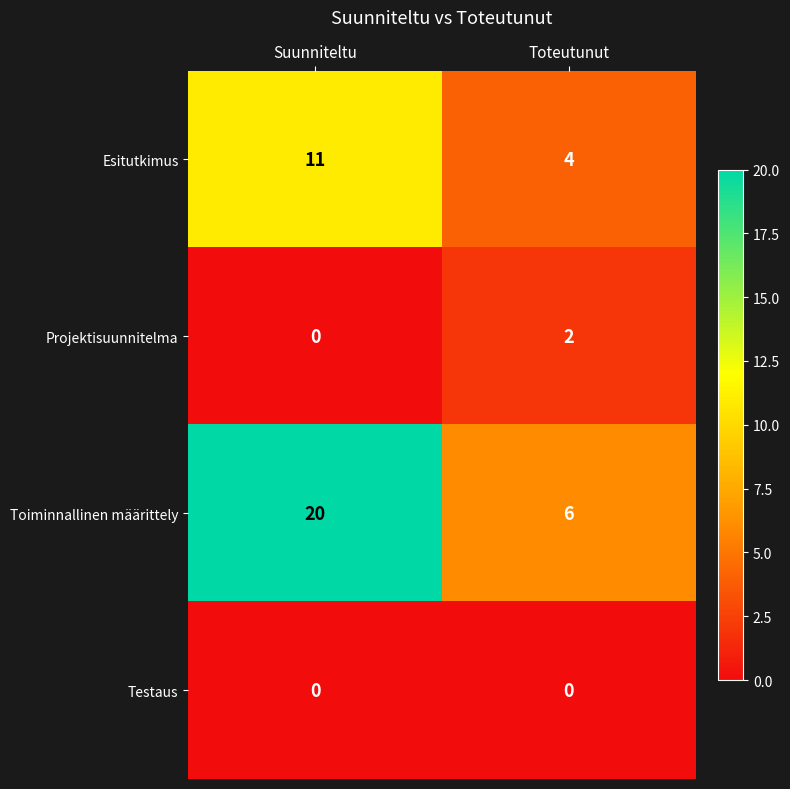

True or false: Toiminnallinen määrittely has a value of 6 at Toteutunut.

True